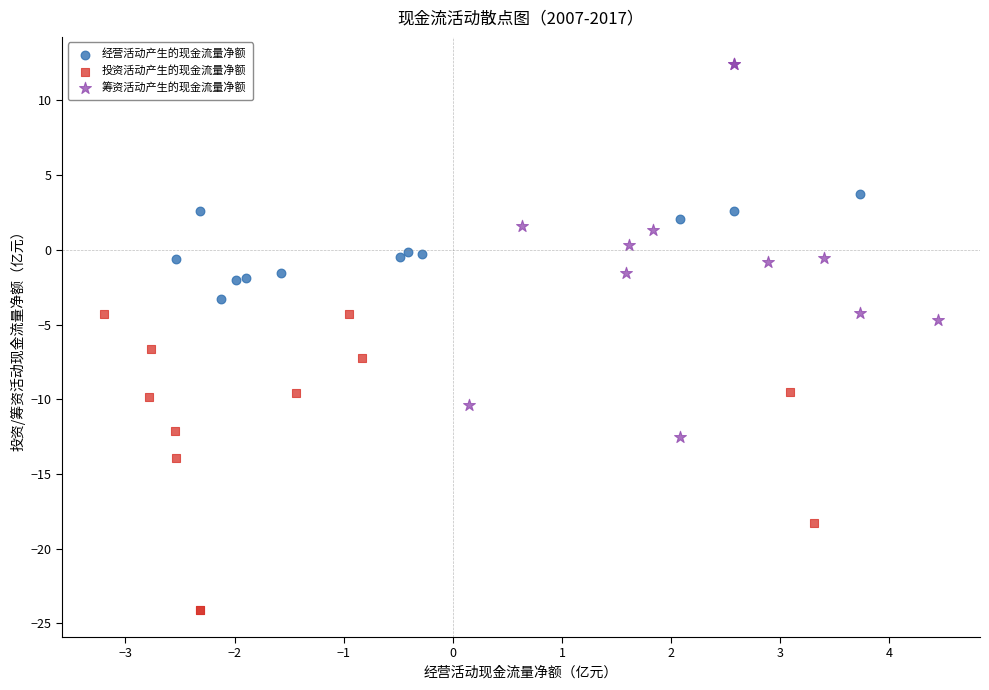

Which series contains the lowest Y value?

投资活动产生的现金流量净额